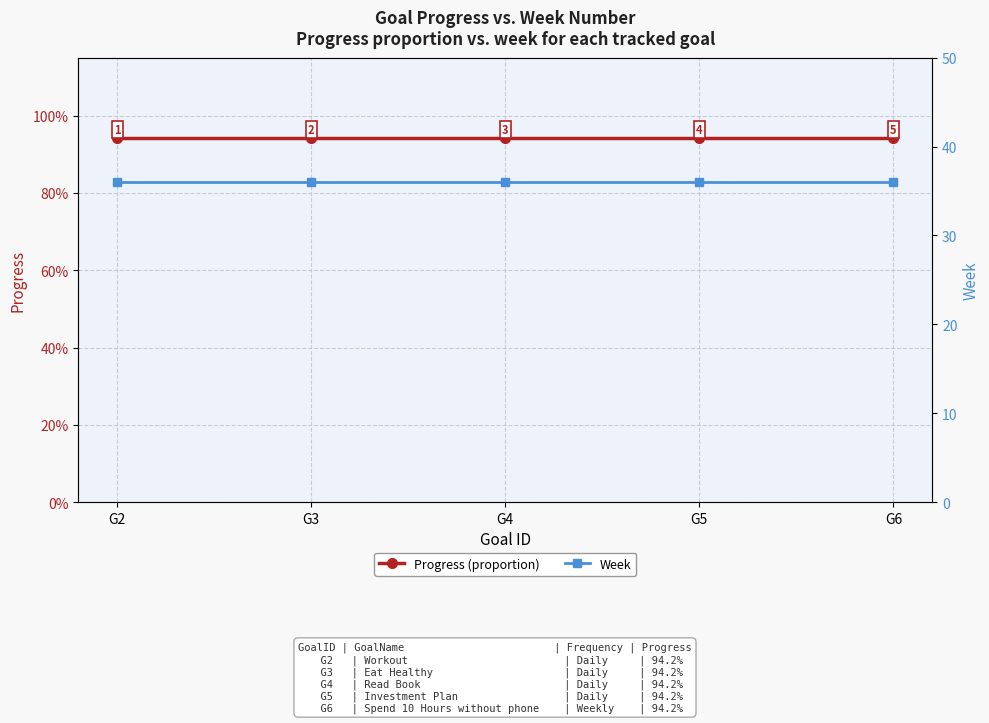

What is the total value across all series at G4?

36.9